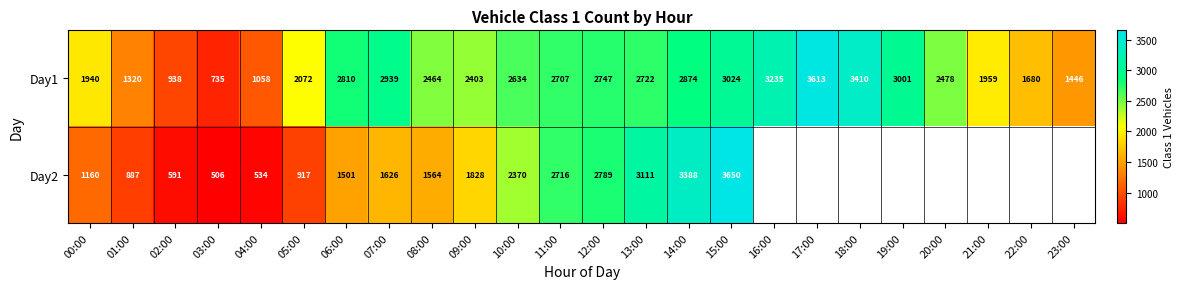

At how many categories does at least one series exceed 815?

23